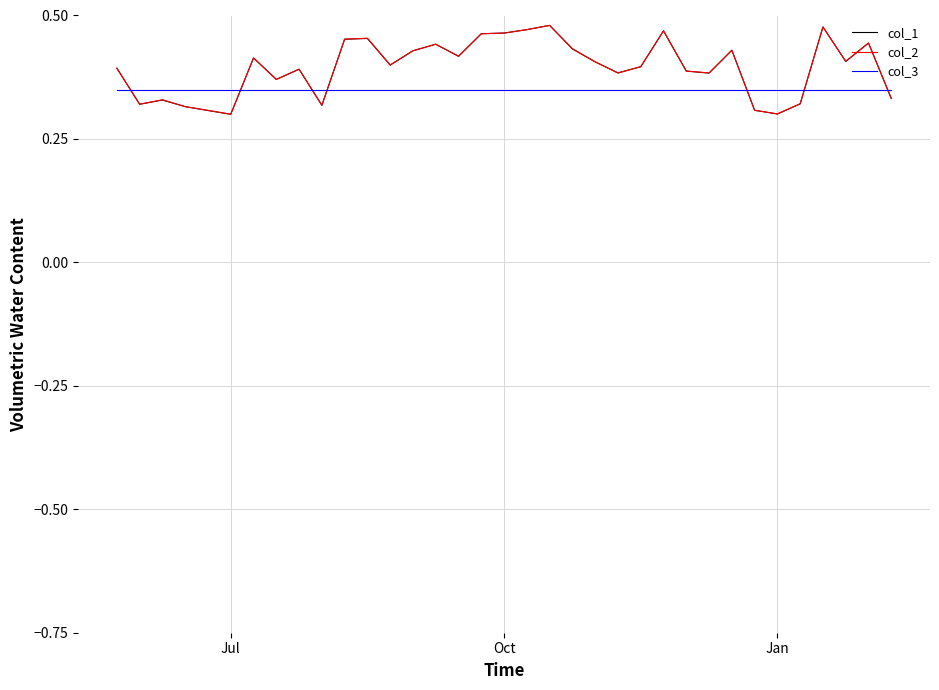

True or false: col_3 and col_2 cross at least once.

True